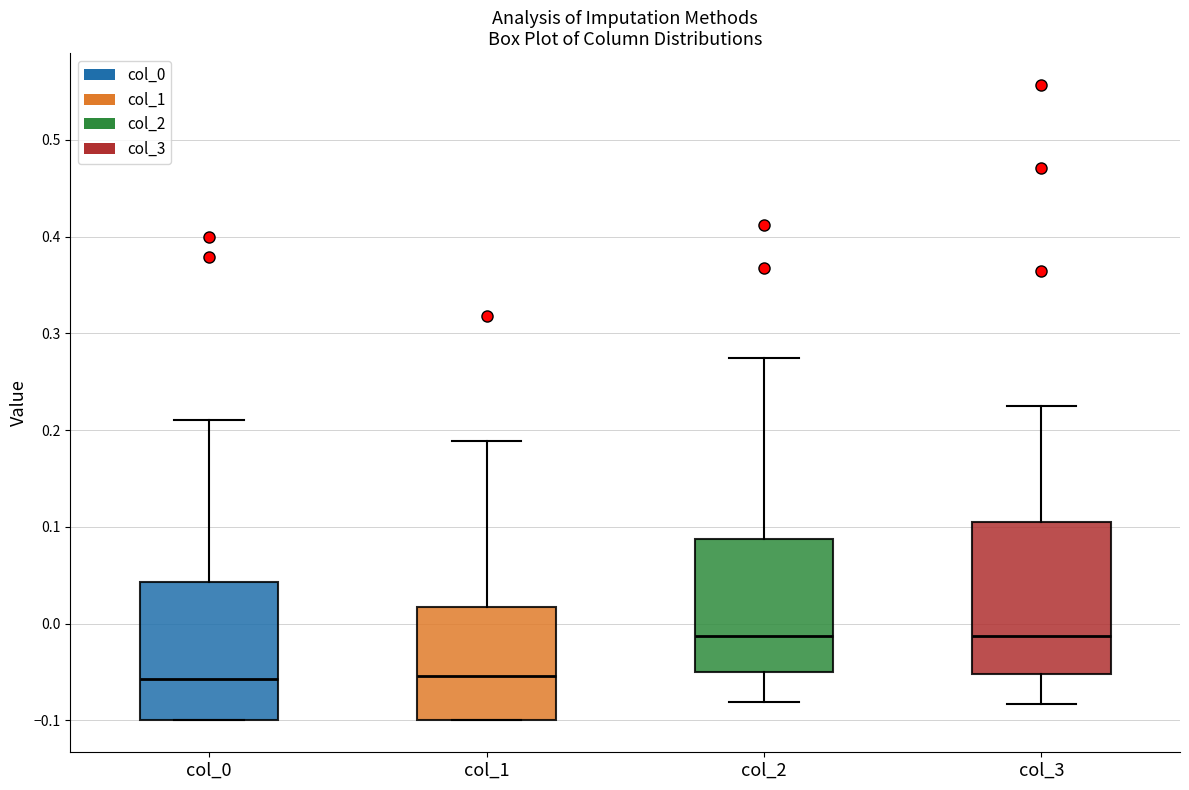

Comparing the boxes themselves (not the whiskers), which one is the tallest?

col_3